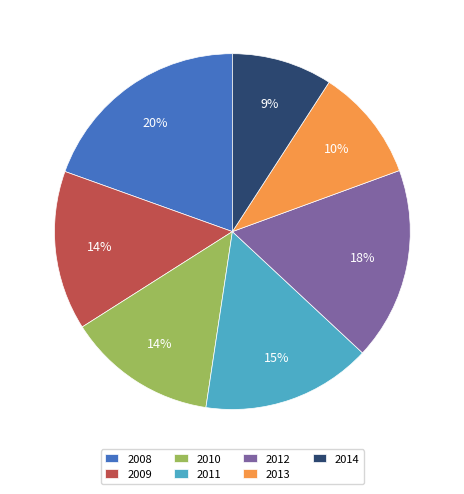

Which category has the biggest portion of the pie?

2008